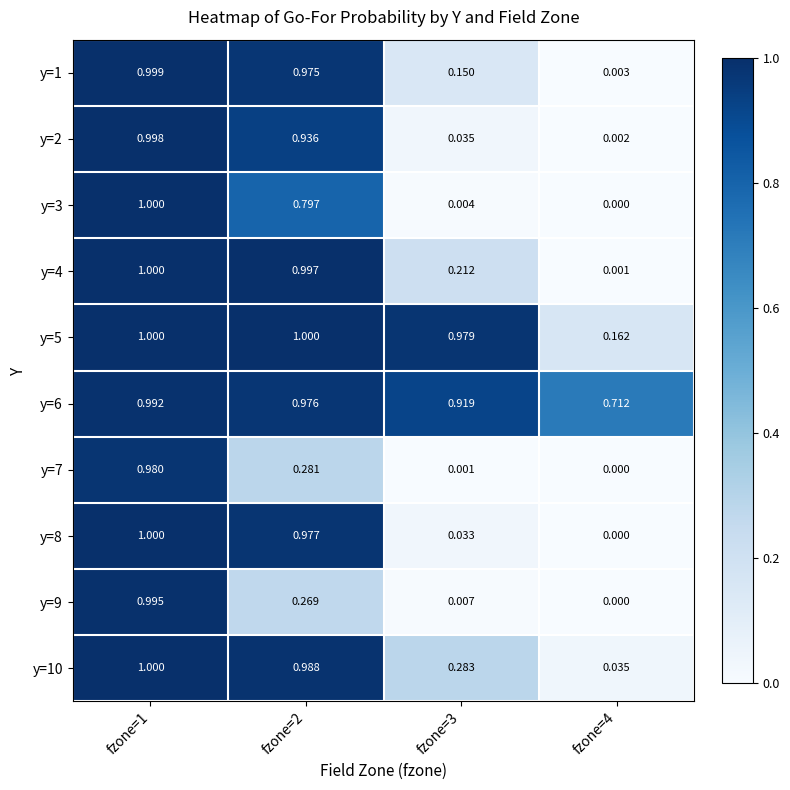

How many data points does each series have?

4